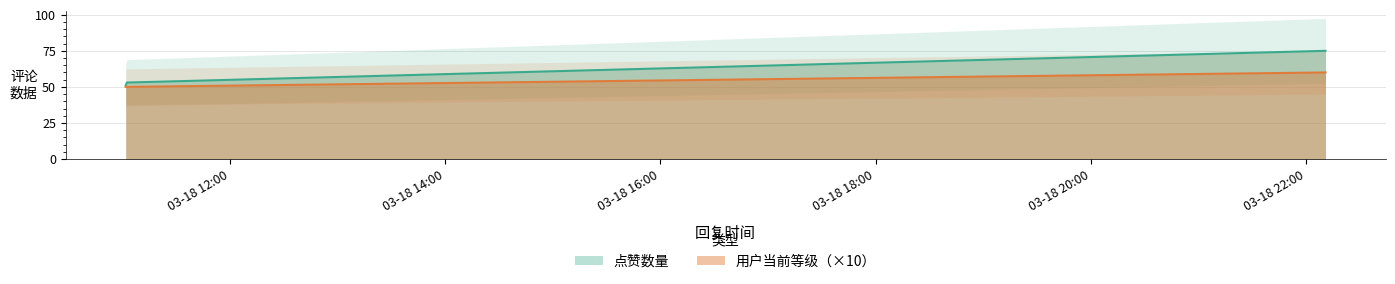

List the series in order of their peak value, lowest first.

用户当前等级, 点赞数量